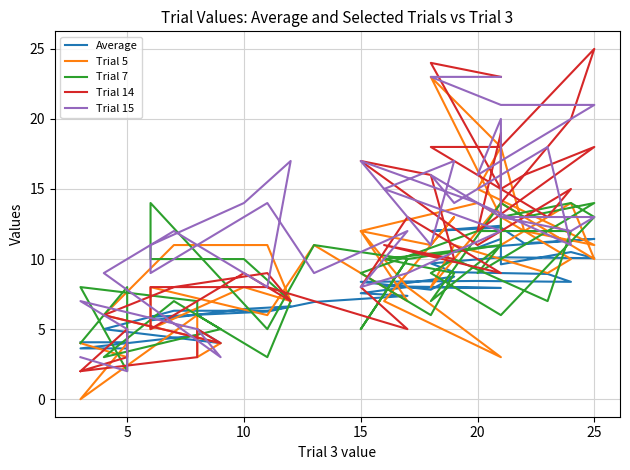

Where do Average and Trial 15 first cross each other?

5 and 5